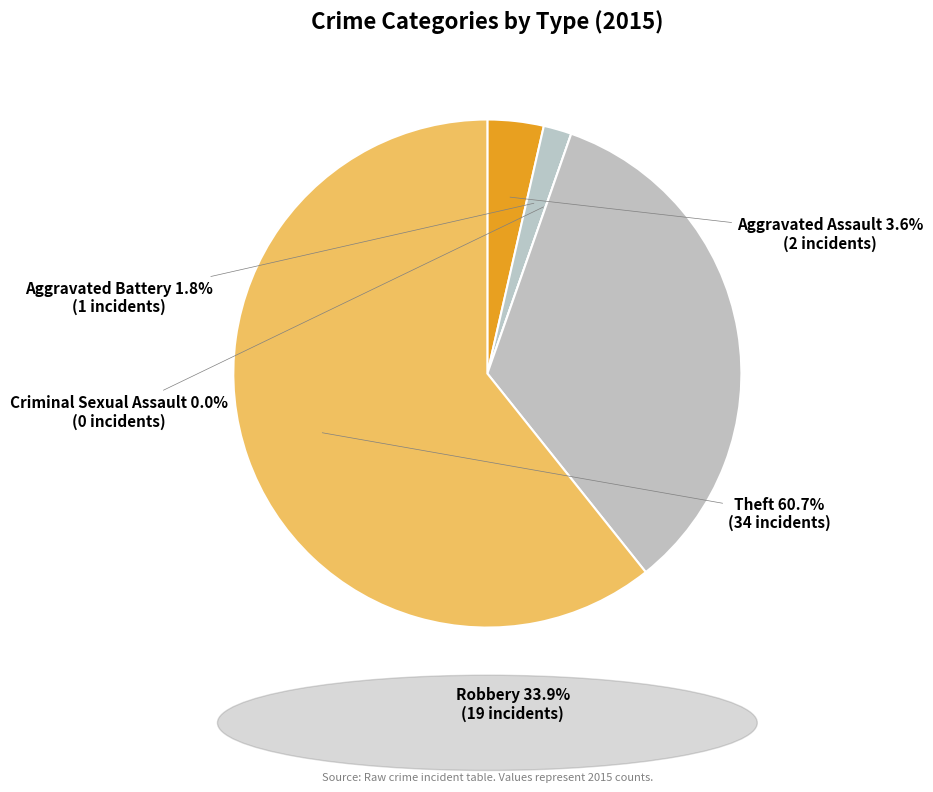

To the nearest percent, what is the average slice percentage?

20%